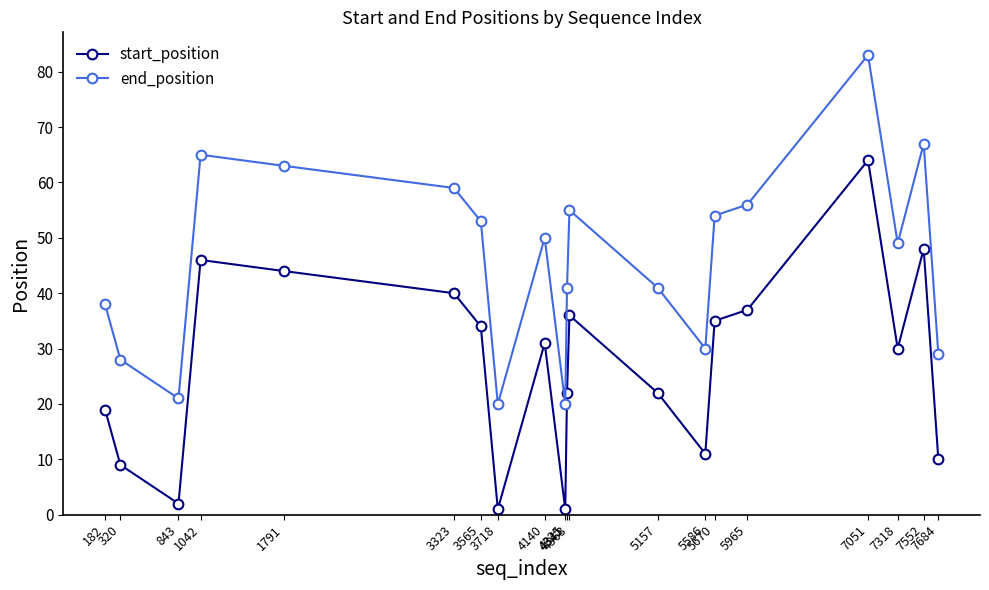

In start_position, how many points are lower than both neighbors (excluding endpoints)?

5